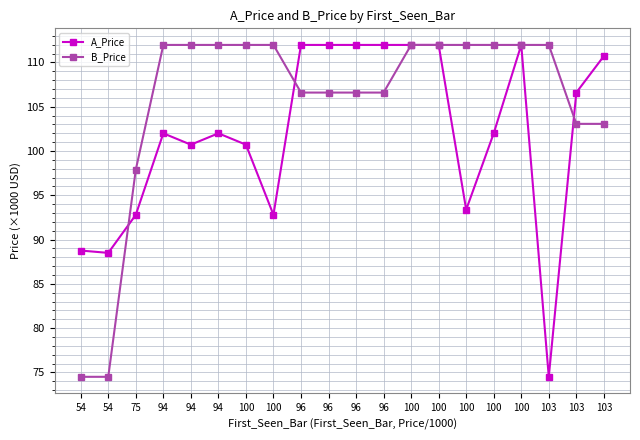

What is the total value across all series at 100?

212.7